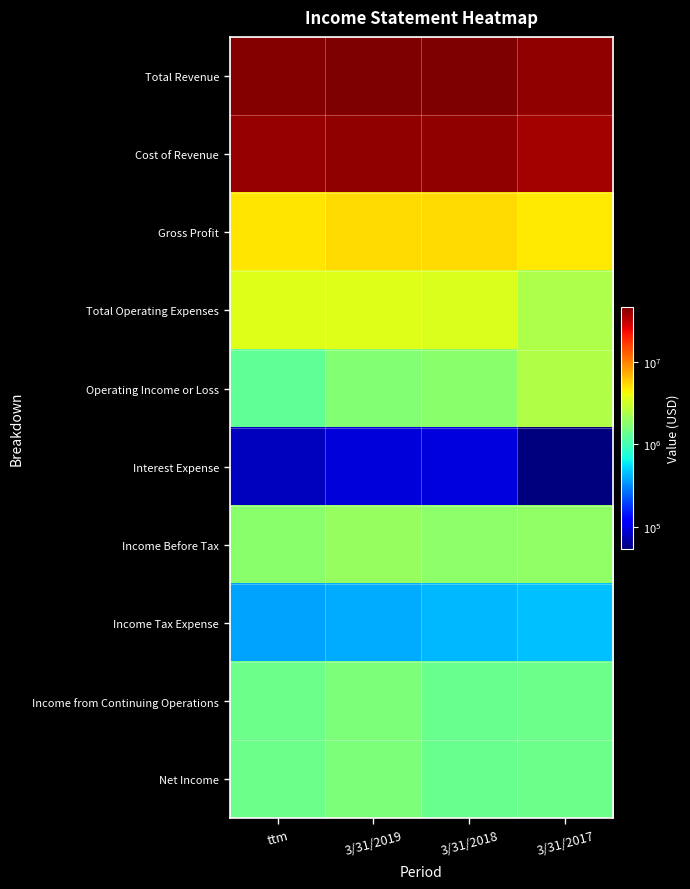

Reading right to left, what are all the values shown in this chart?

Total Revenue: 3/31/2017=42655434	3/31/2018=47643840	3/31/2019=47547736	ttm=46240329
Cost of Revenue: 3/31/2017=37799933	3/31/2018=42317163	3/31/2019=42245832	ttm=41307759
Gross Profit: 3/31/2017=4855501	3/31/2018=5326676	3/31/2019=5301904	ttm=4932570
Total Operating Expenses: 3/31/2017=2383190	3/31/2018=3530642	3/31/2019=3570937	ttm=3639094
Operating Income or Loss: 3/31/2017=2472311	3/31/2018=1796034	3/31/2019=1730967	ttm=1293476
Interest Expense: 3/31/2017=53821	3/31/2018=94577	3/31/2019=92620	ttm=79596
Income Before Tax: 3/31/2017=1877495	3/31/2018=1829243	3/31/2019=2024051	ttm=1811588
Income Tax Expense: 3/31/2017=456467	3/31/2018=432117	3/31/2019=403503	ttm=373386
Income from Continuing Operations: 3/31/2017=1421028	3/31/2018=1397126	3/31/2019=1620548	ttm=1438202
Net Income: 3/31/2017=1415833	3/31/2018=1393244	3/31/2019=1615384	ttm=1435770